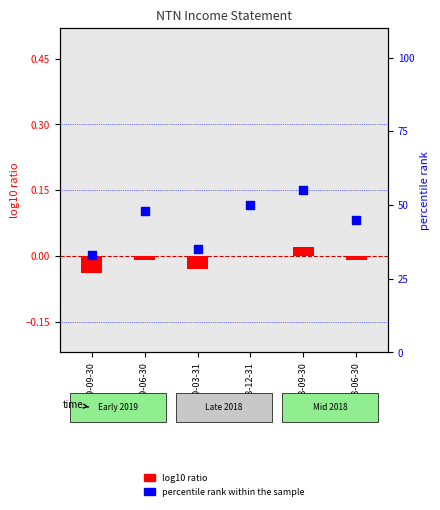

Which has a higher value, 2018-12-31 or 2018-06-30?

2018-12-31